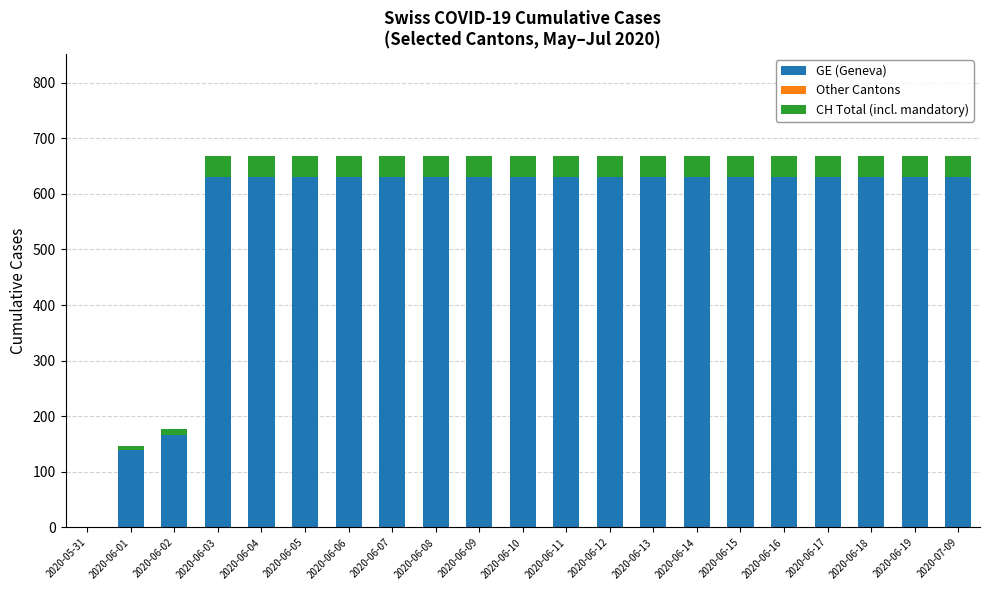

What is the maximum value for GE (Geneva)?

631.0